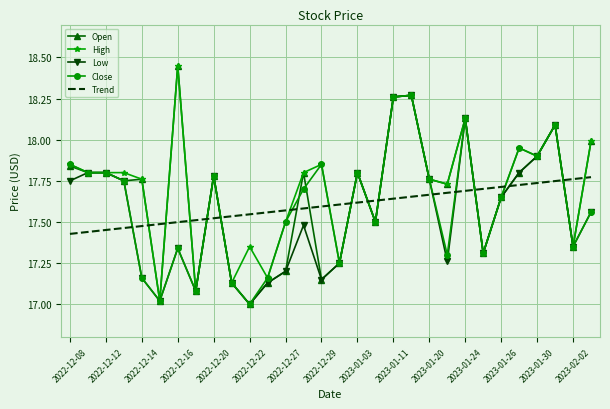

What are all the series names shown in the legend?

Open, High, Low, Close, Trend